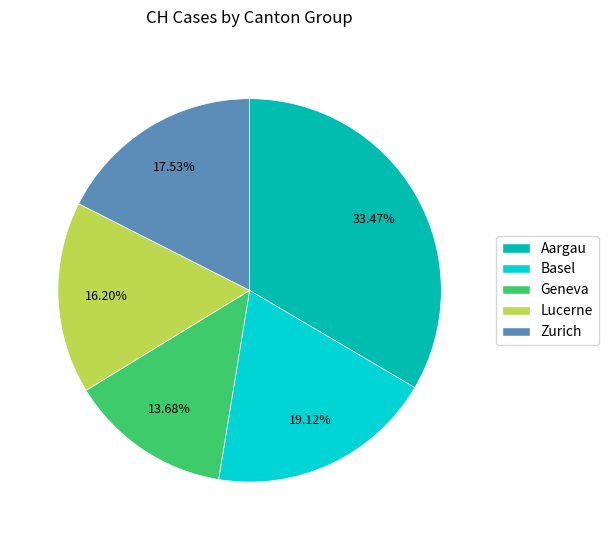

Is there any slice that represents more than half of the pie?

No